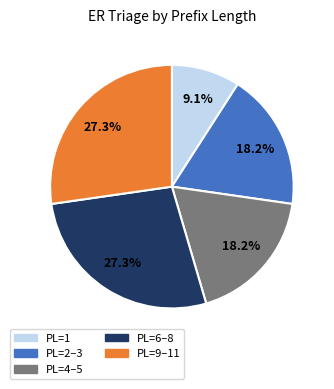

How many slices are in this pie chart?

5